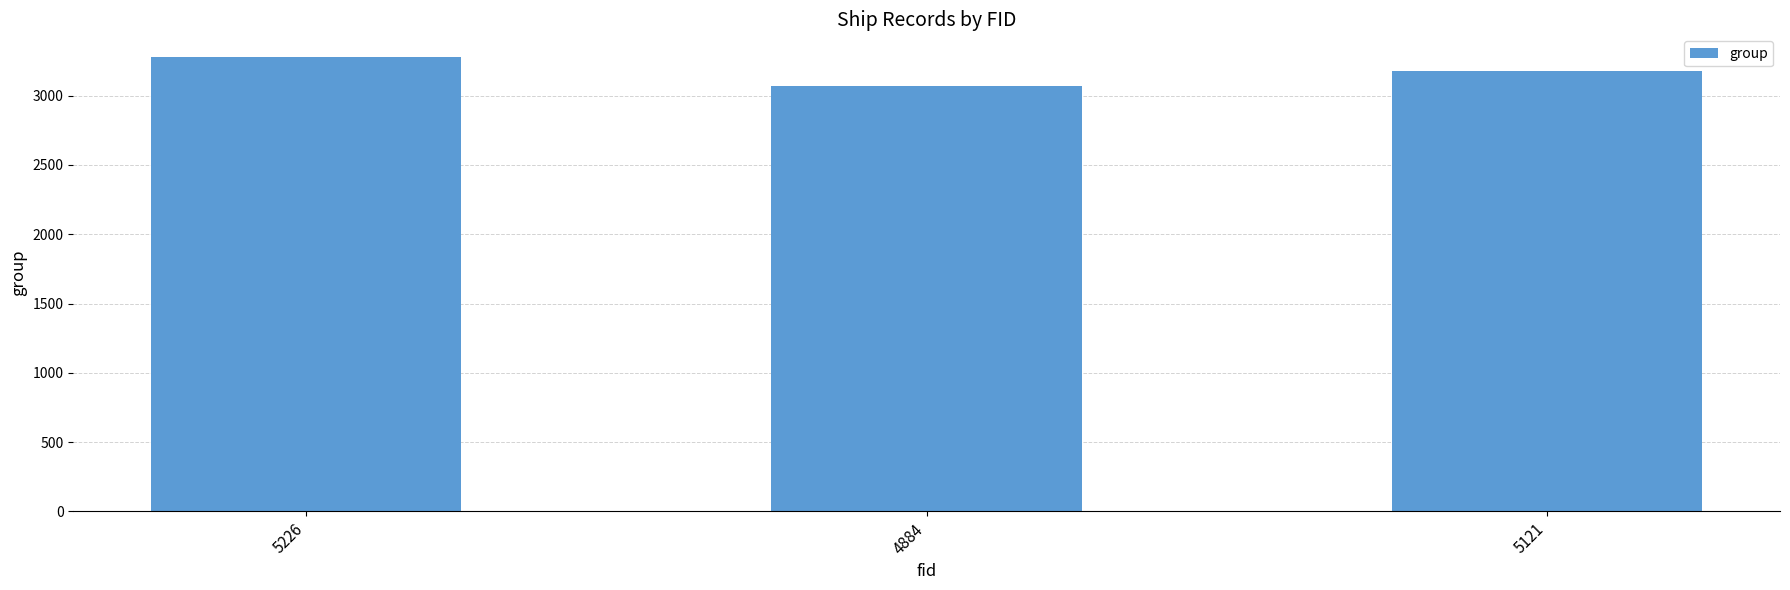

List the labels in order of value, largest first.

5226, 5121, 4884